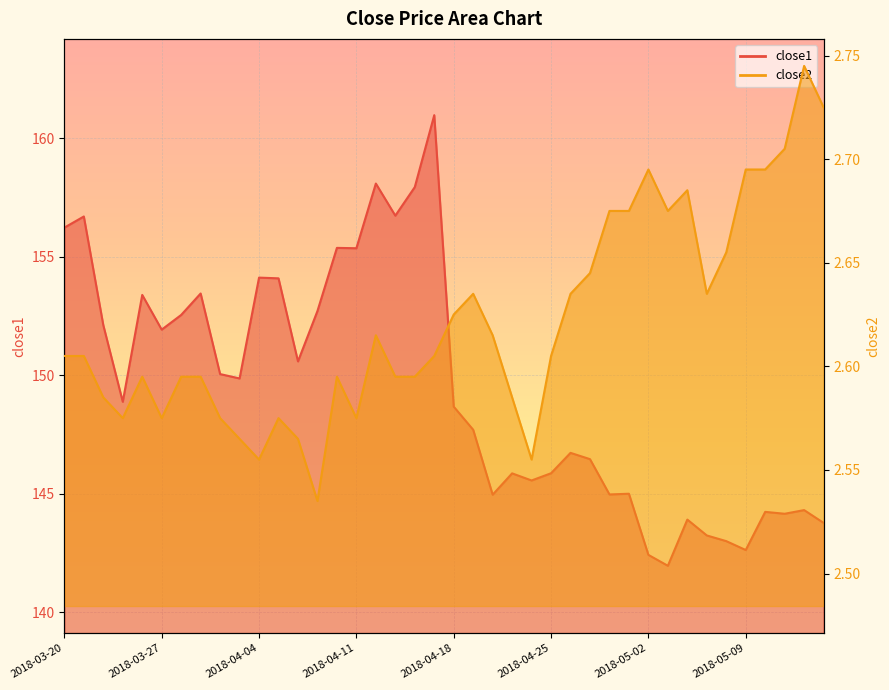

How many interior local peaks does the close2 series have?

8